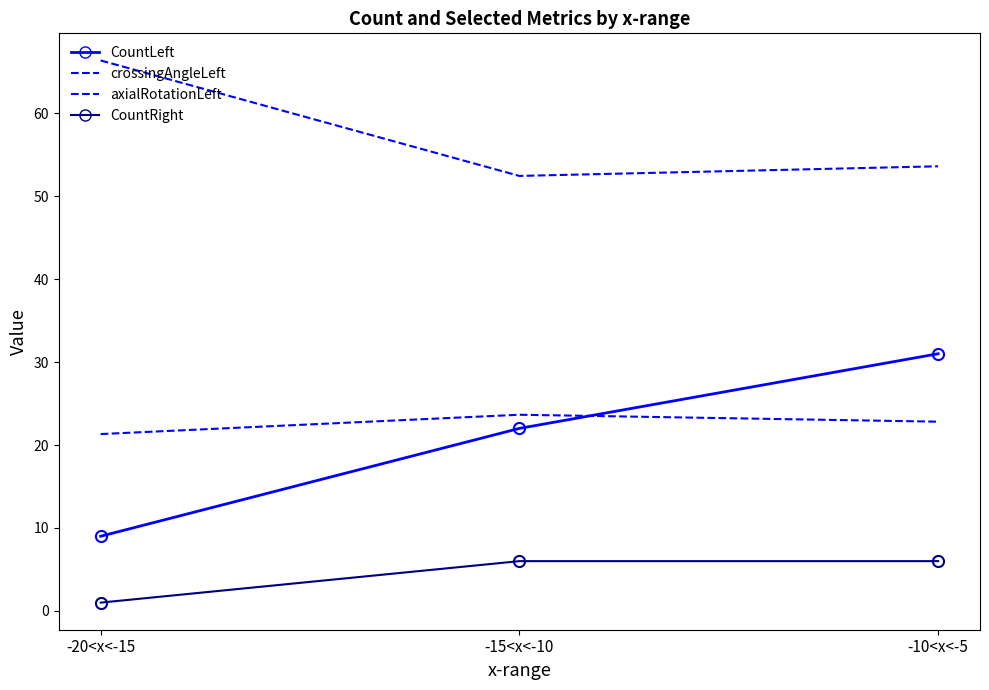

Rank the series at -20<x<-15 from highest to lowest value.

axialRotationLeft, crossingAngleLeft, CountLeft, CountRight